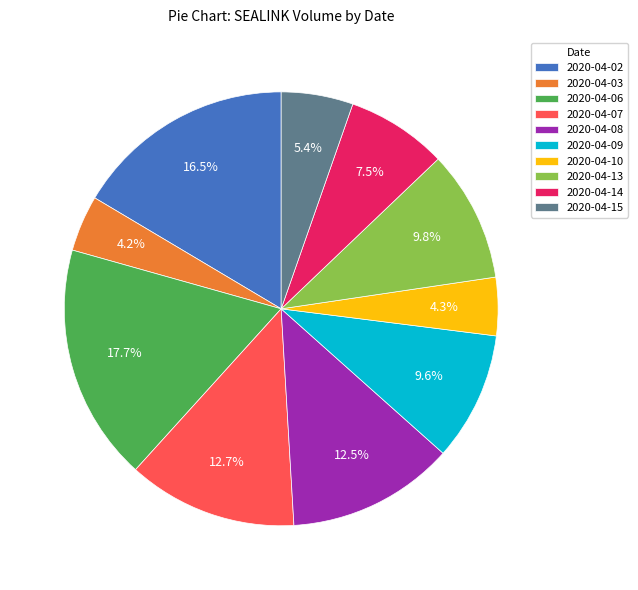

How many segments does this pie chart have?

10